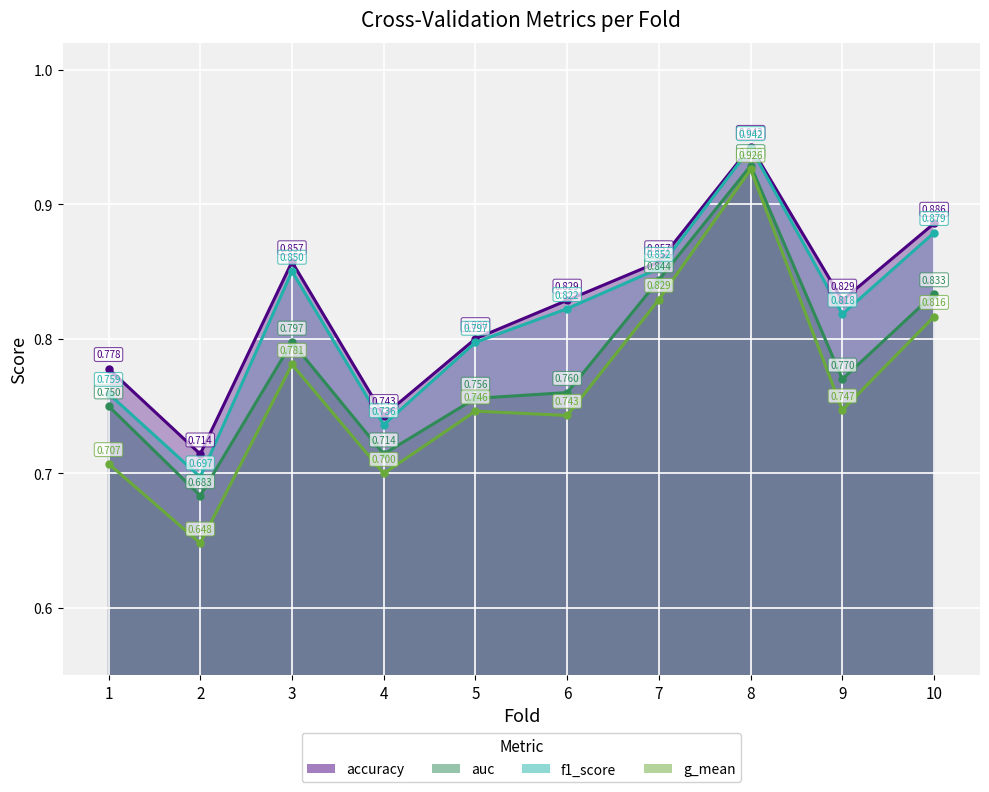

Where is the first local maximum for g_mean?

3